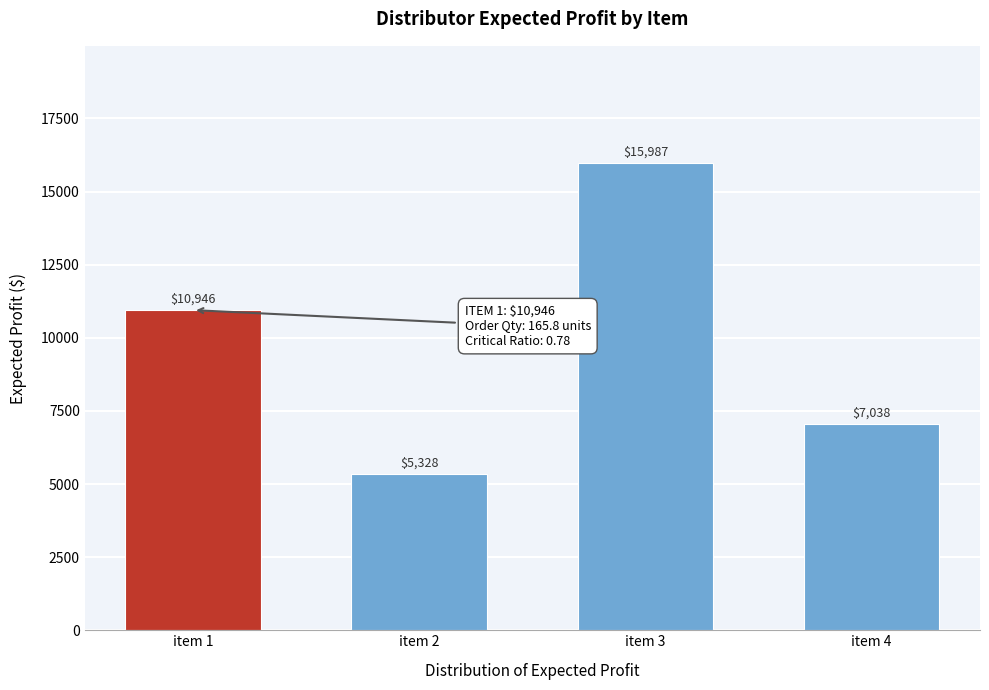

Rank the categories by value from highest to lowest.

item 3, item 1, item 4, item 2